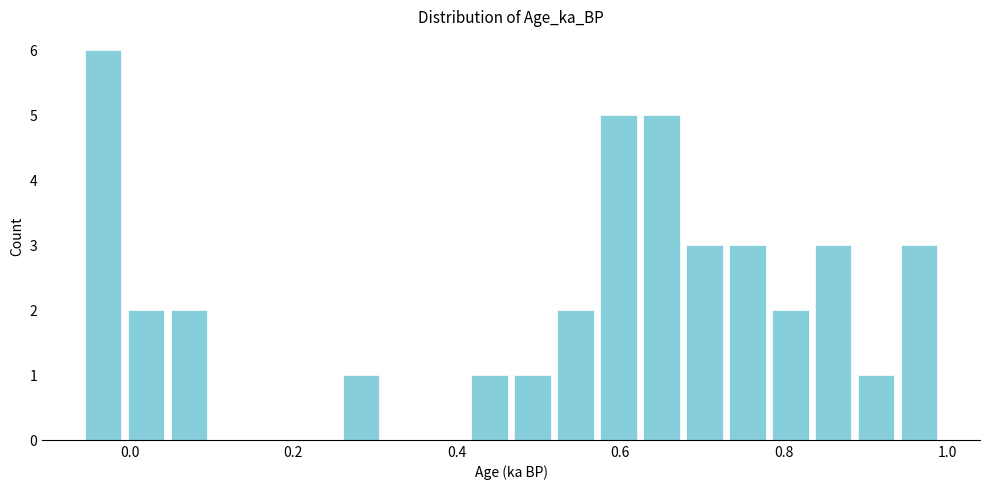

Around what value on the x-axis is the tallest bar? Give the approximate position of its centre, as read against the axis.

-0.04